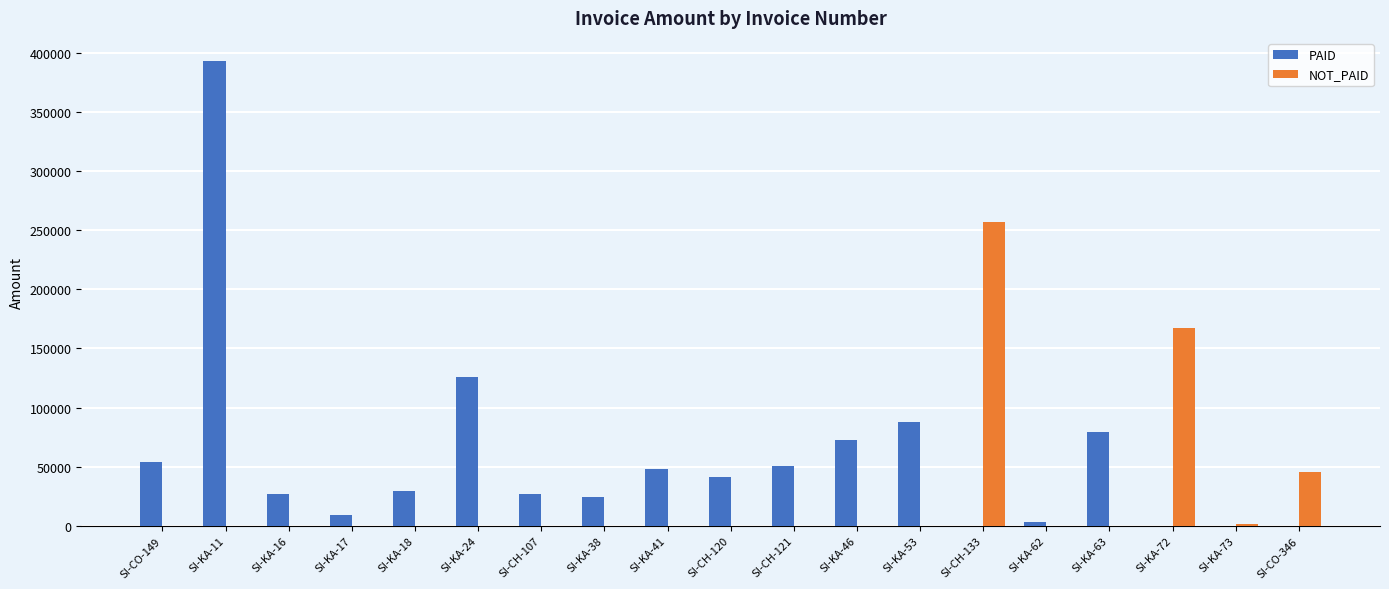

At which label is PAID closest to 196455?

SI-KA-24